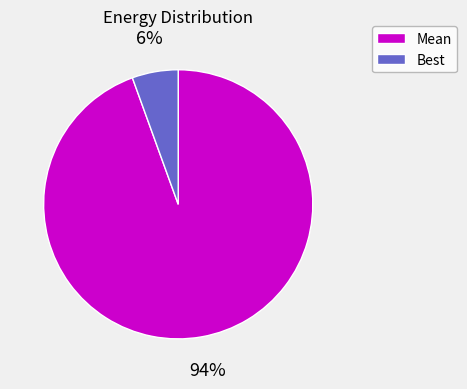

Between Best and Mean, which is larger?

Mean